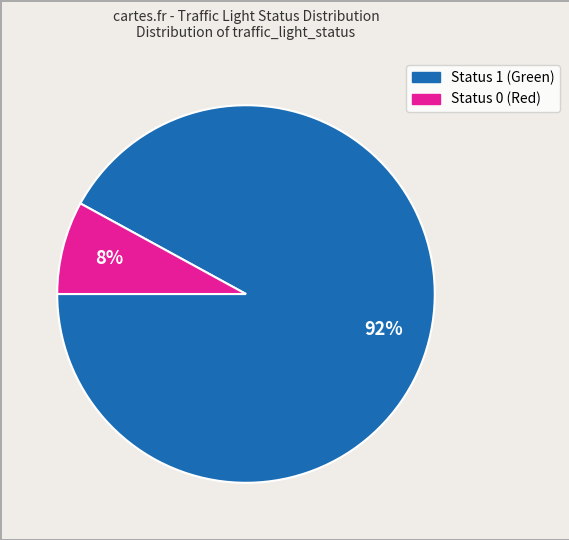

To the nearest percent, what is the difference between the largest and smallest slice percentages?

84%